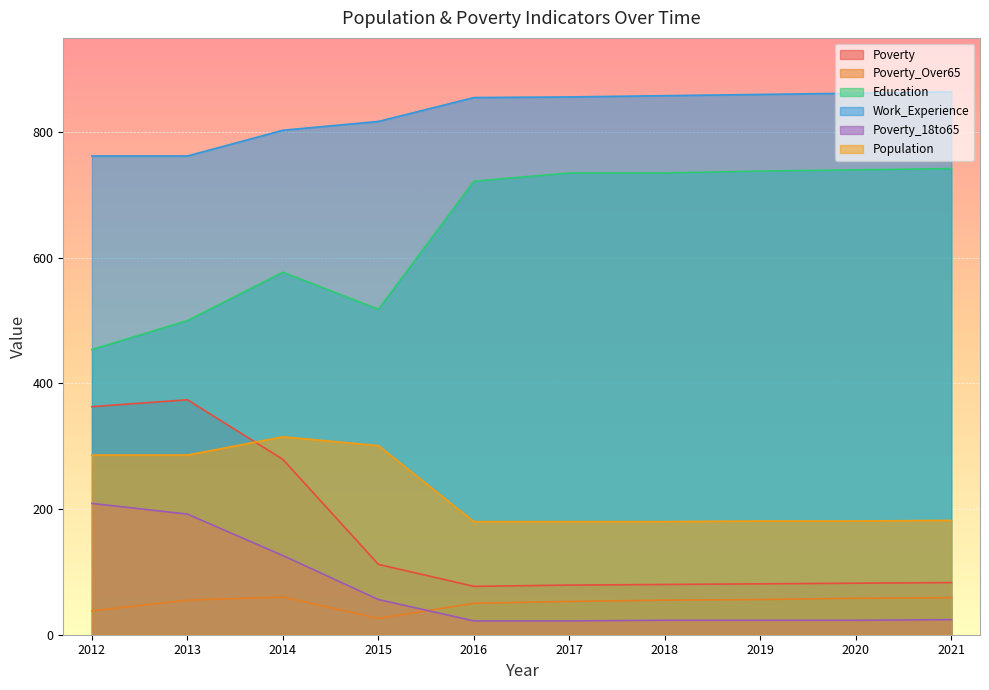

How many lines are shown in the chart?

6